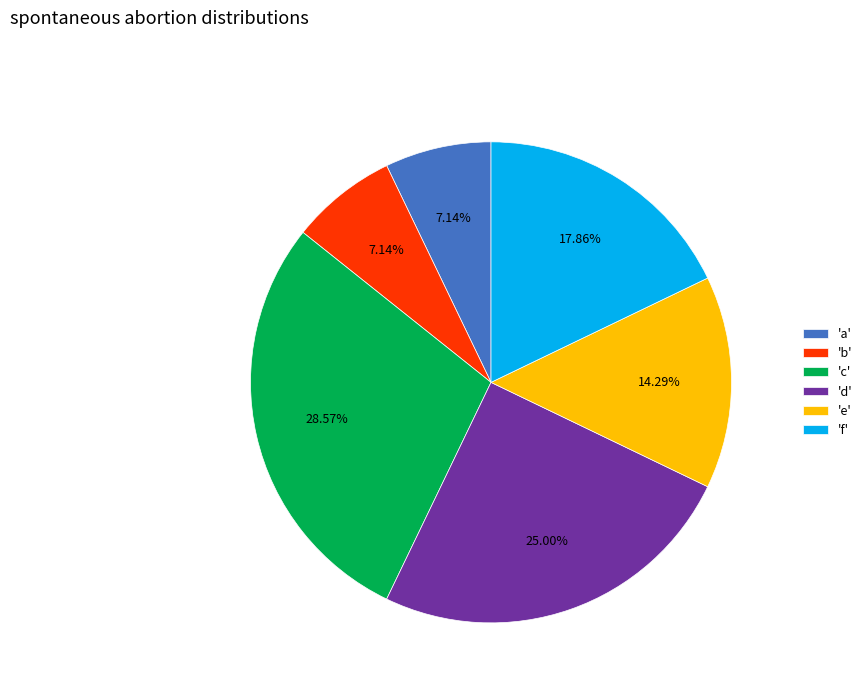

What is the ratio of the value at 'b' to the value at 'e'?

0.5